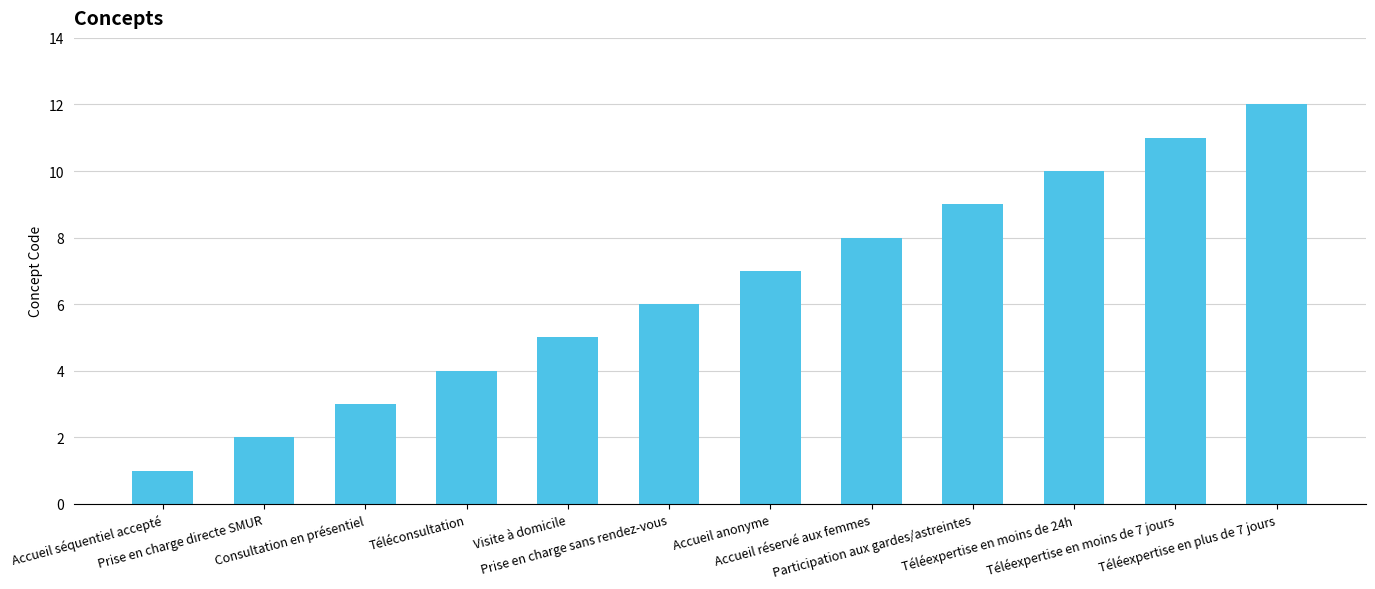

What is the change in value from Prise en charge sans rendez-vous to Téléexpertise en moins de 24h?

+4